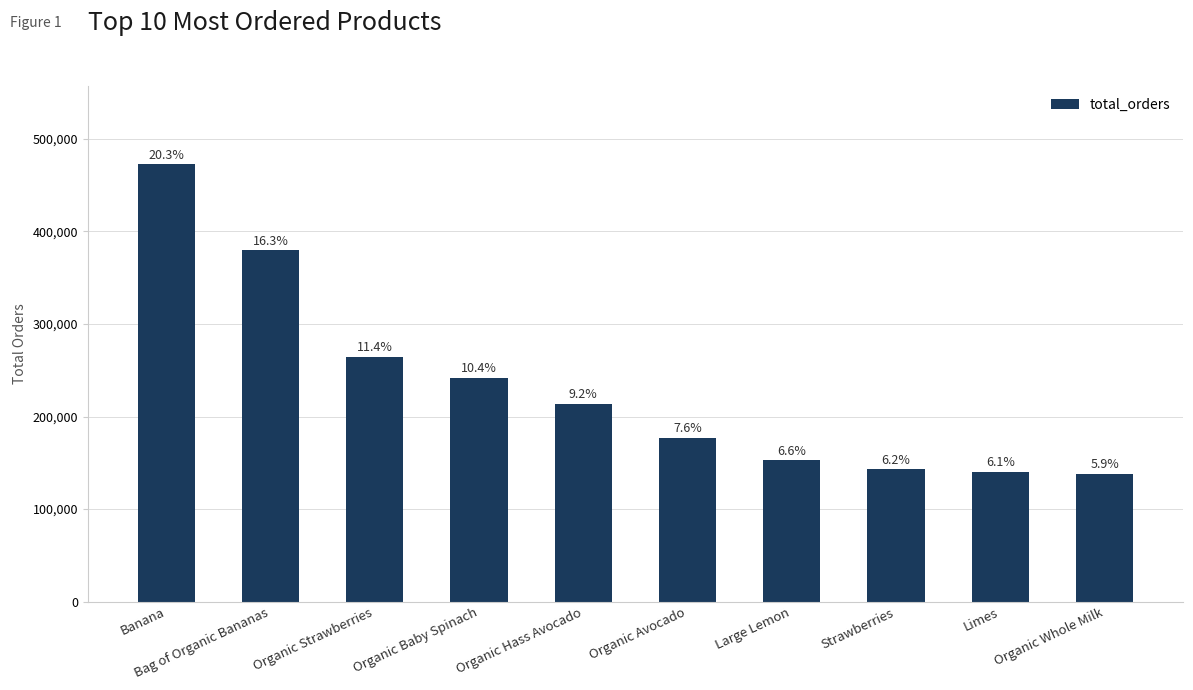

How many bars are there in total?

10